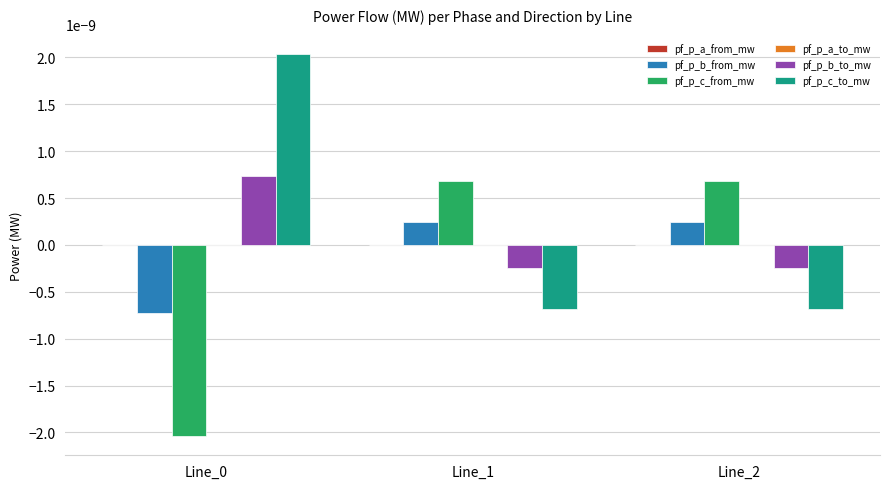

Is it true that pf_p_b_from_mw equals 0.0 at Line_2?

True